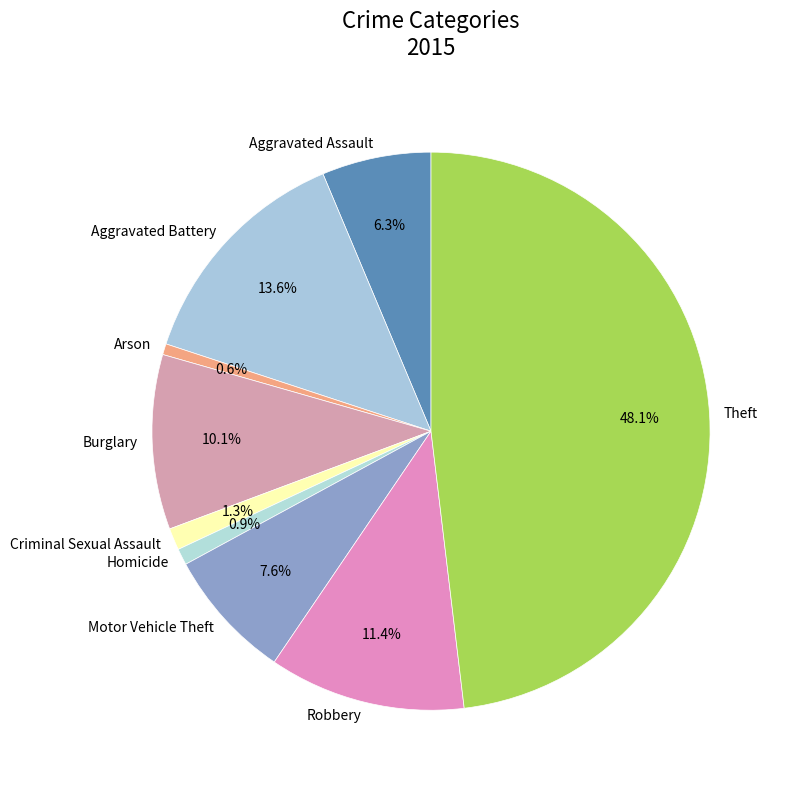

To the nearest percent, what percentage of the pie is Robbery?

11%